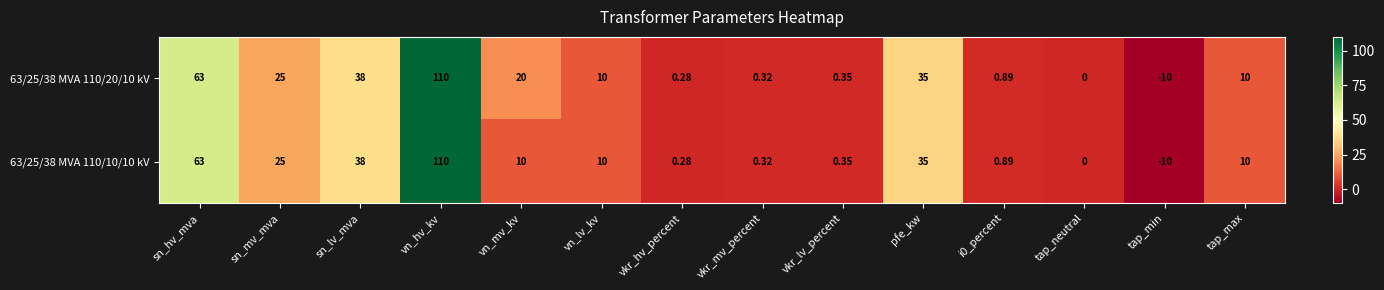

At which label is 63/25/38 MVA 110/10/10 kV closest to 50?

sn_lv_mva